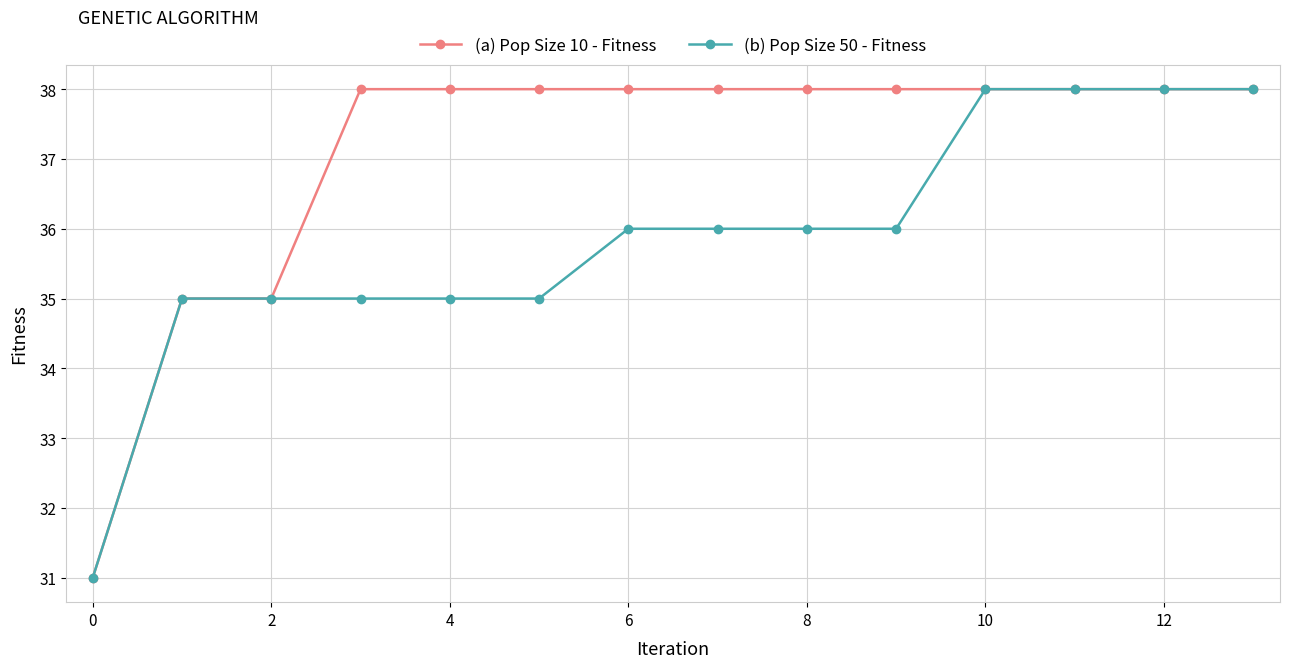

List the series in order of their overall mean, highest first.

(a) Pop Size 10 - Fitness, (b) Pop Size 50 - Fitness